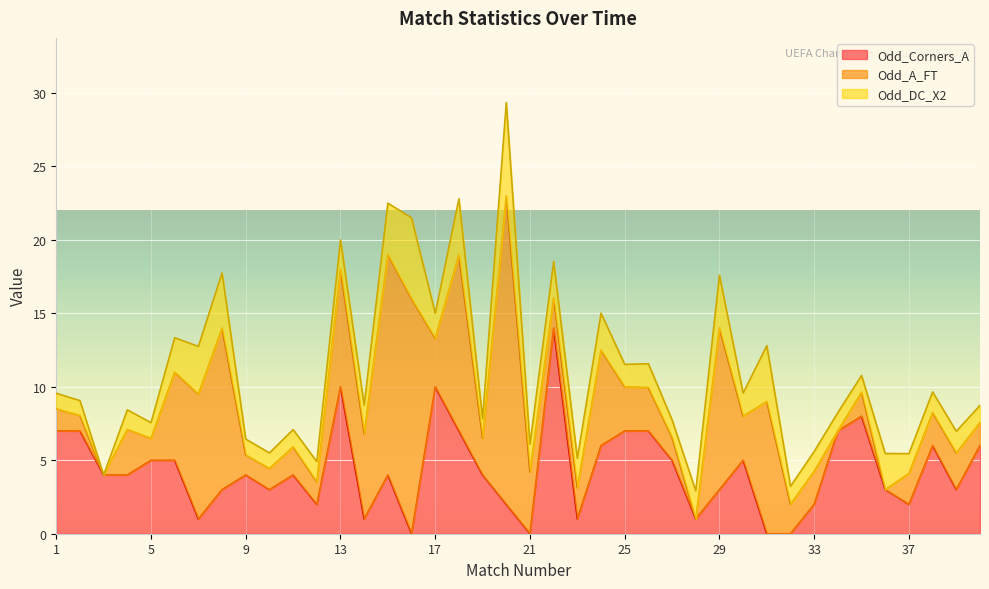

Where does the Odd_DC_X2 series first go above 1?

1